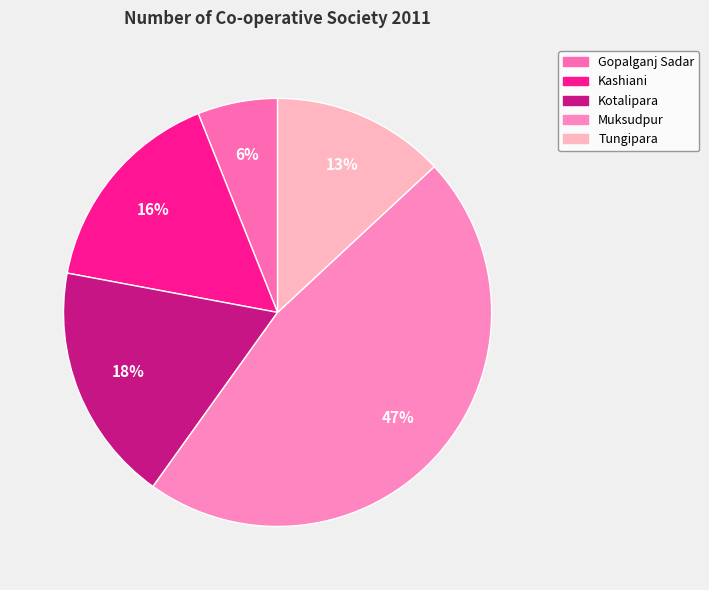

To the nearest percent, what portion does Muksudpur represent?

47%